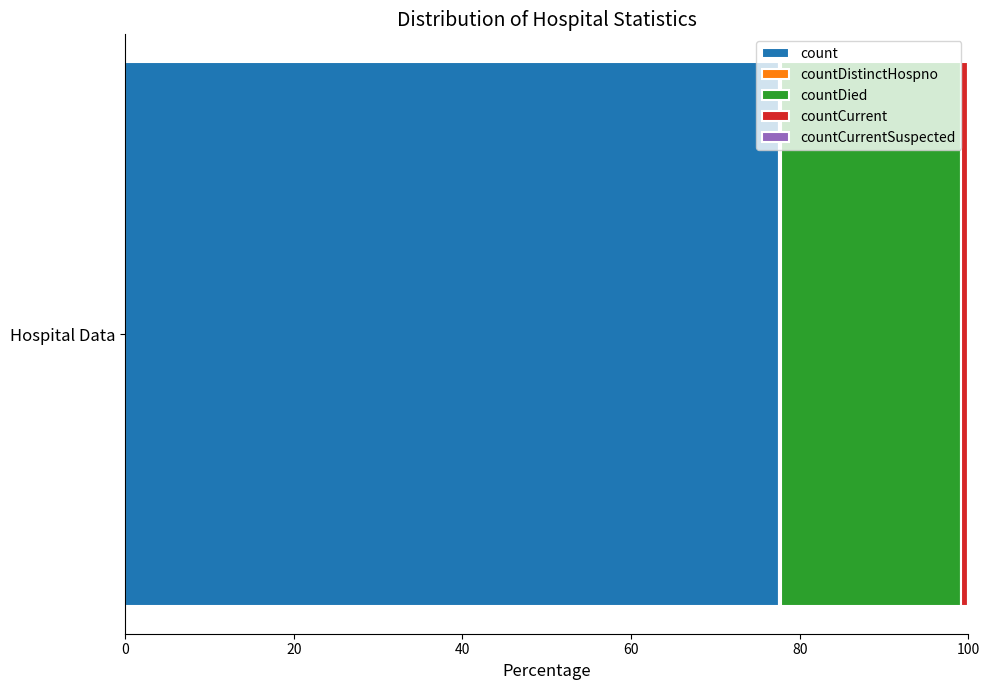

True or false: count has a value of 29.0 at Hospital Data.

False